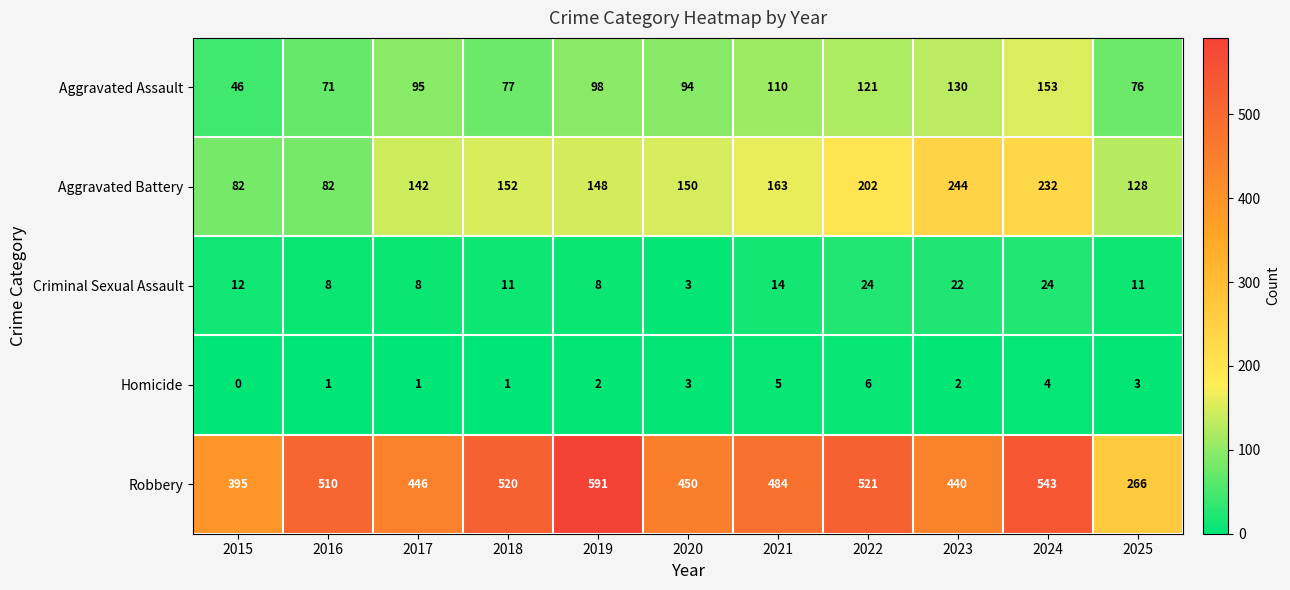

At 2016, list the series in order from largest to smallest.

Robbery, Aggravated Battery, Aggravated Assault, Criminal Sexual Assault, Homicide